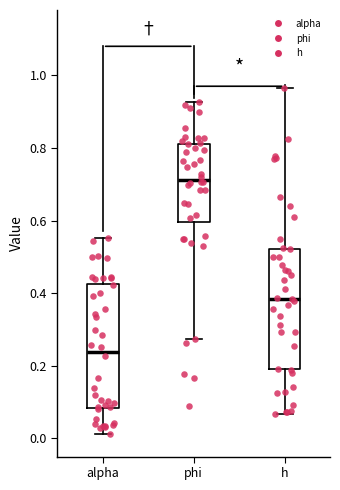

Which box's median line is the highest?

phi